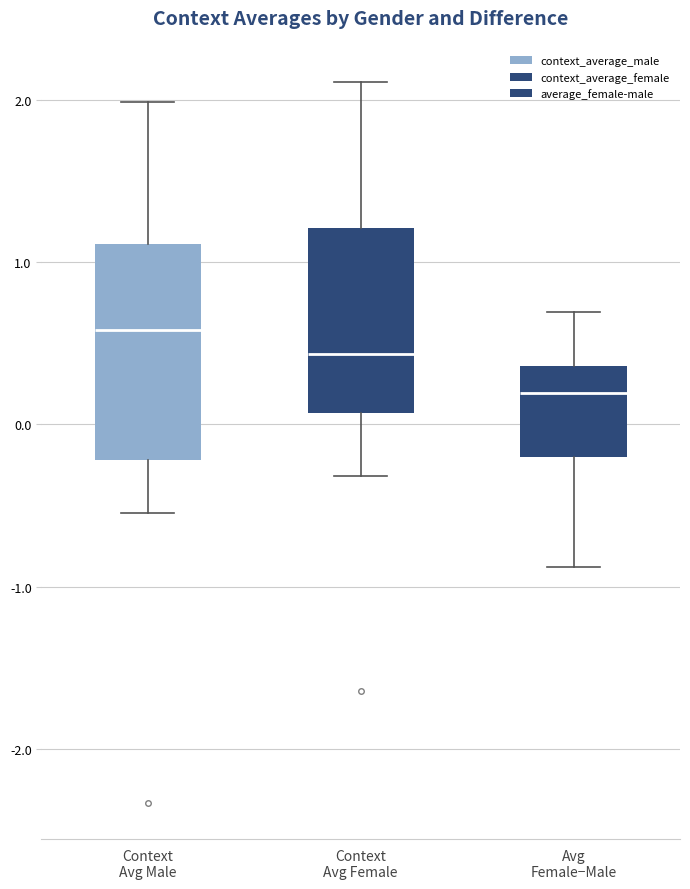

Which box has the highest median line?

Context Avg Male